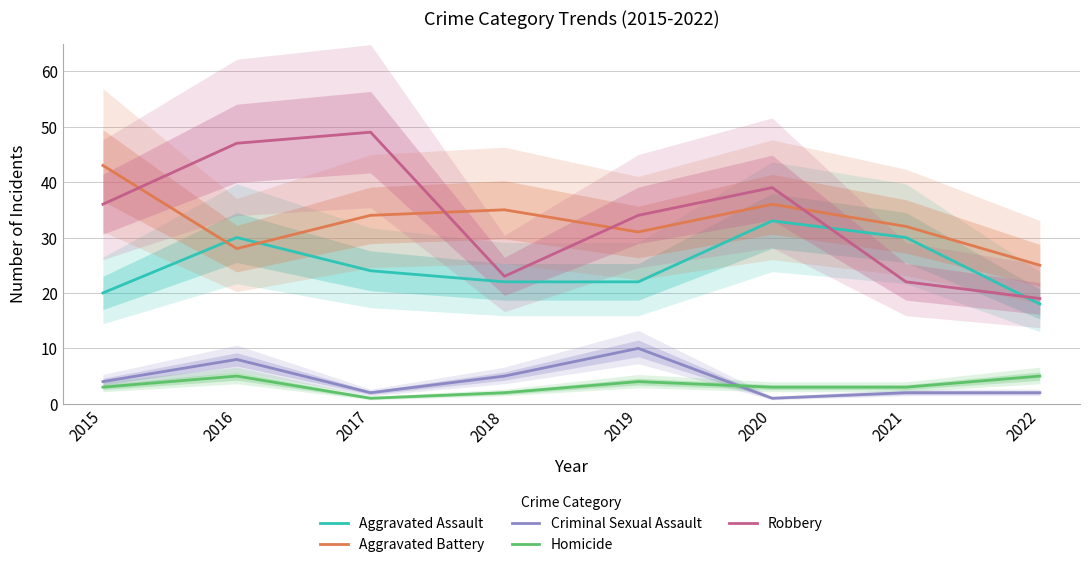

What is the difference between the maximum and minimum values in the Robbery series?

30